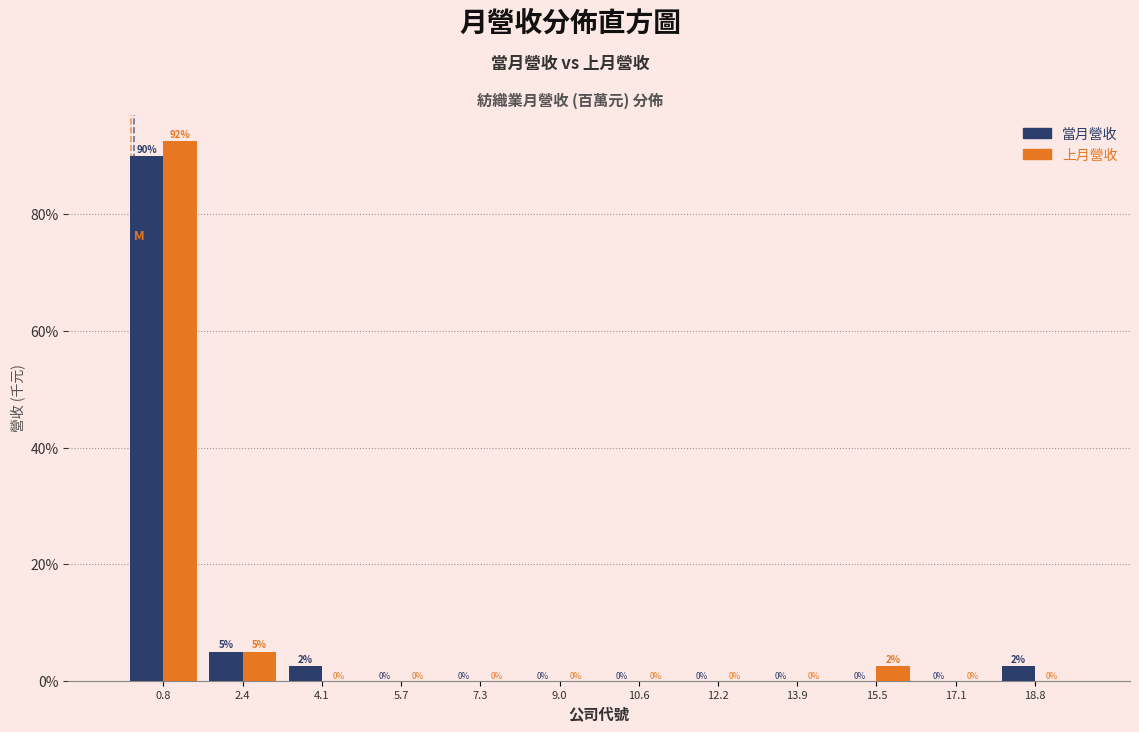

In the 當月營收 series, which range on the x-axis has the tallest bar?

0.0 to 1.6